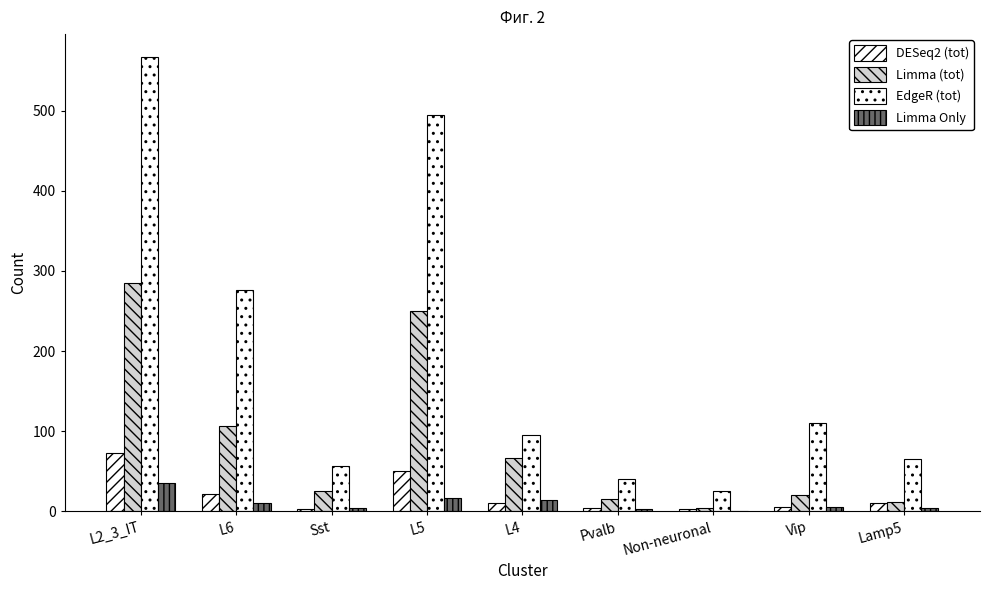

Is it true that Limma Only equals 4 at Sst?

True